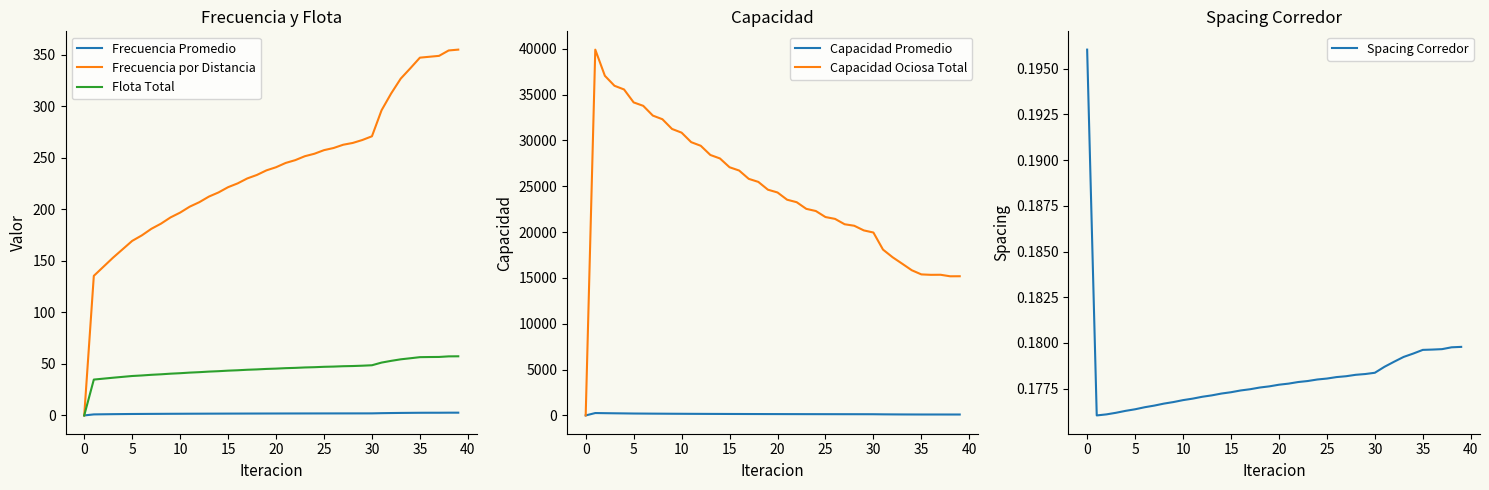

At which label does Frecuencia por Distancia first exceed 240?

20